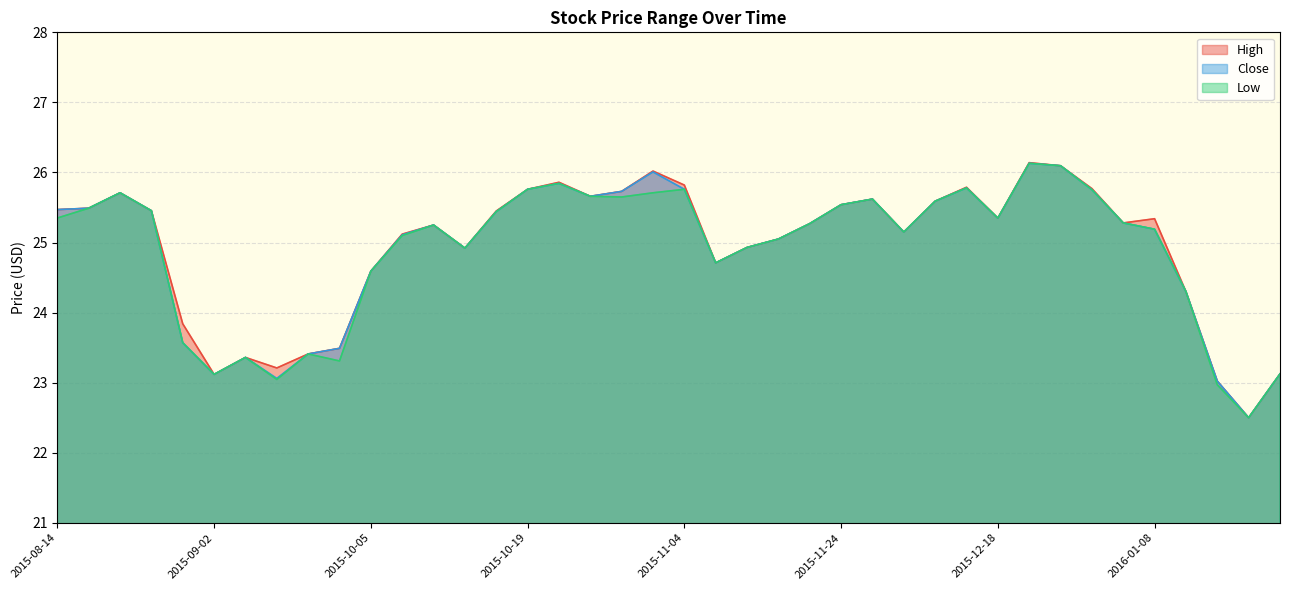

Which series changed the most between 2015-08-25 and 2015-09-15?

High